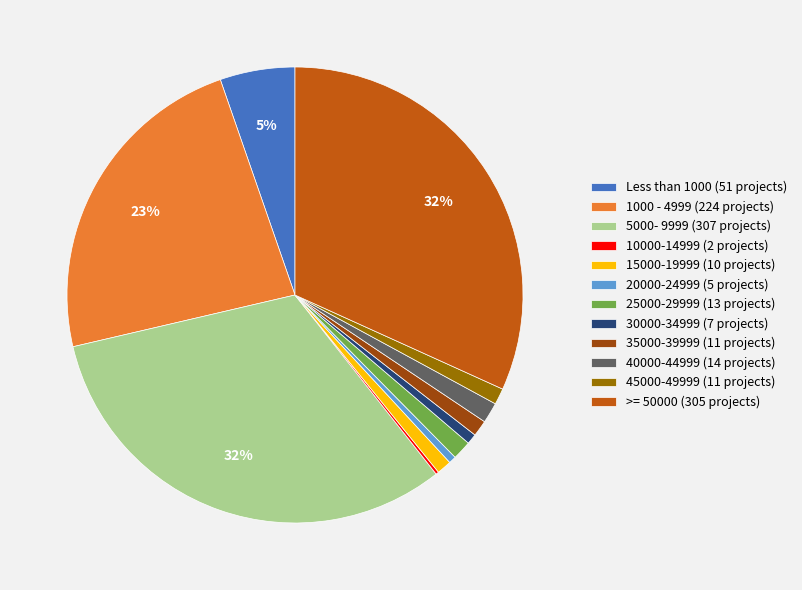

Does any single category account for the majority?

No